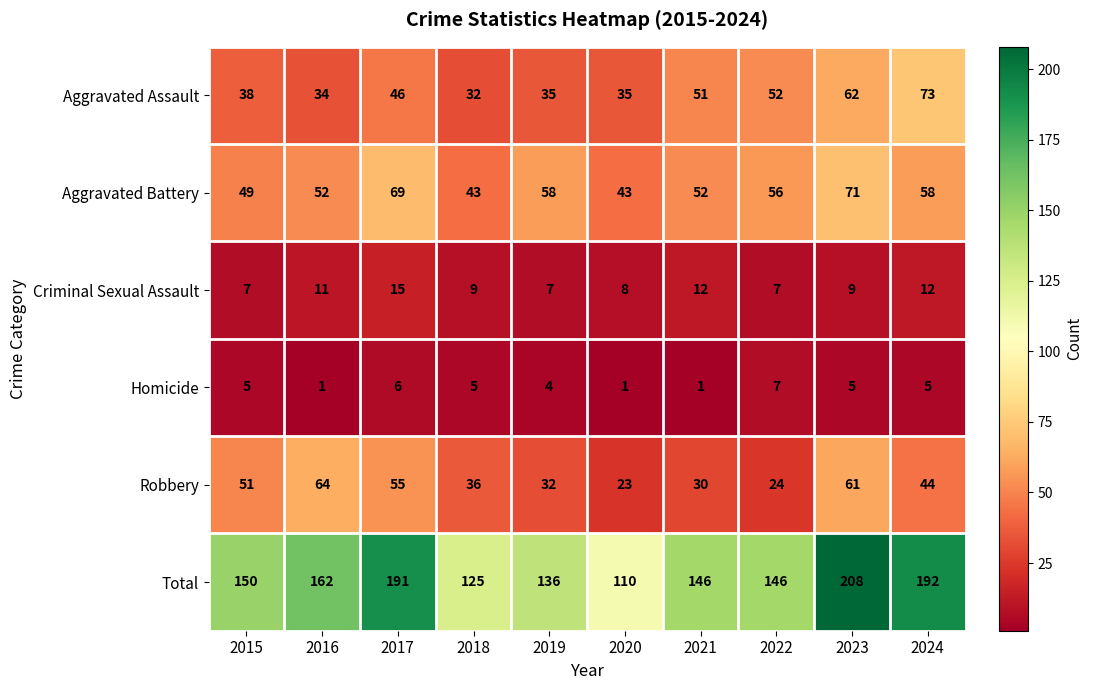

List the series in order of their peak value, highest first.

Total, Aggravated Assault, Aggravated Battery, Robbery, Criminal Sexual Assault, Homicide